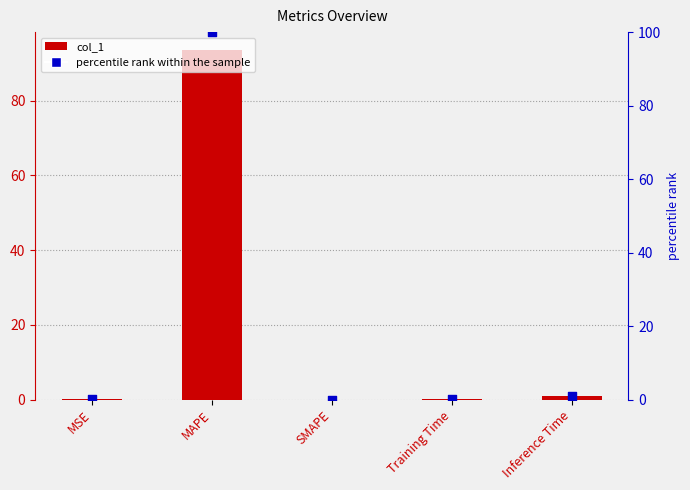

What are all the series names shown in the legend?

col_1, percentile rank within the sample